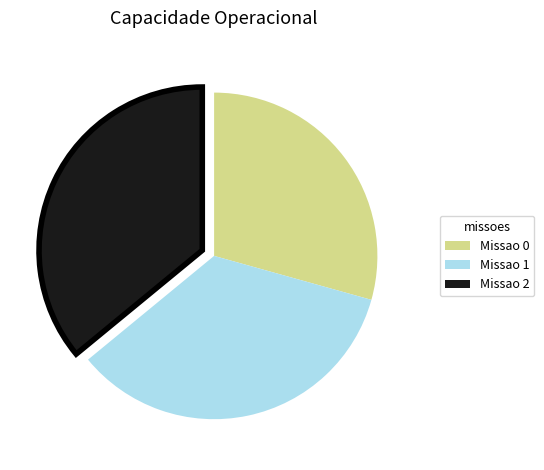

Is there a majority slice in this chart?

No